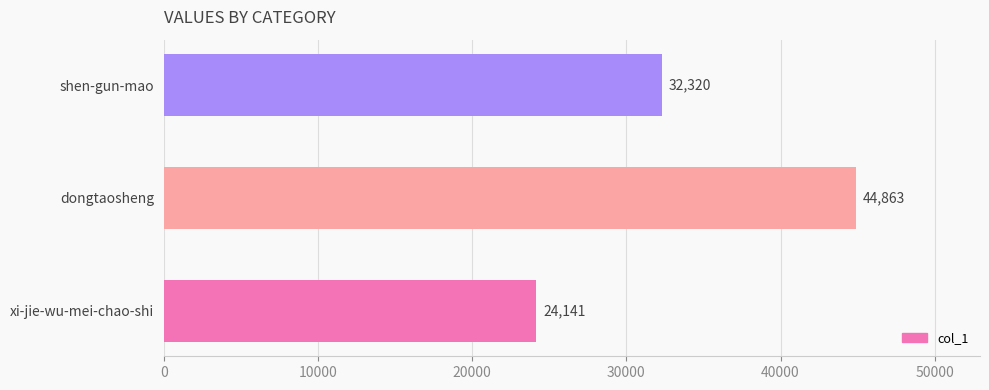

What is the sum of all values?

101324